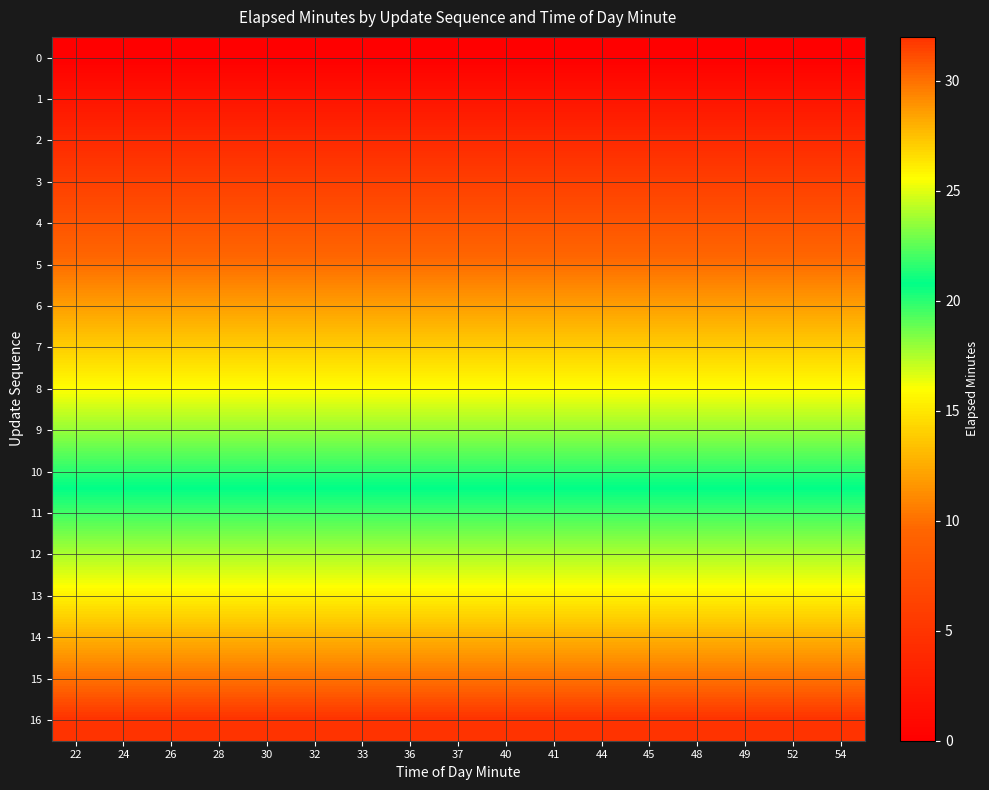

Which has a higher value, 45 or 49?

45